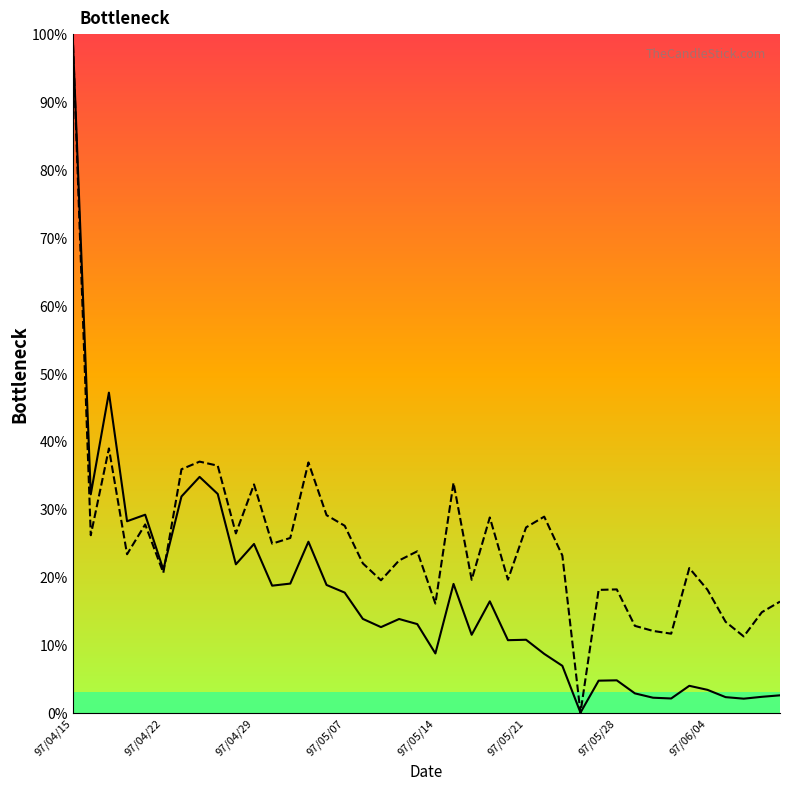

How many lines are shown in the chart?

2